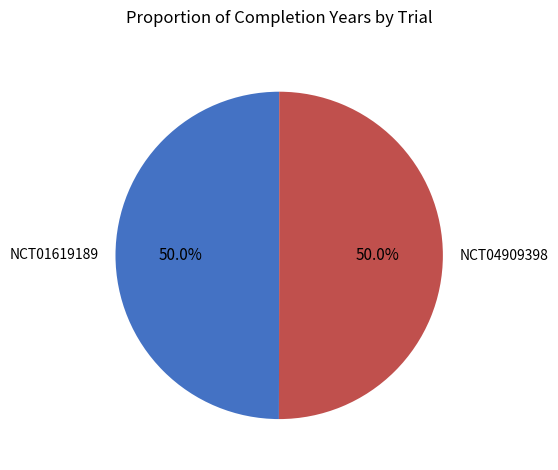

What is the ratio of the value at NCT04909398 to the value at NCT01619189?

1.0